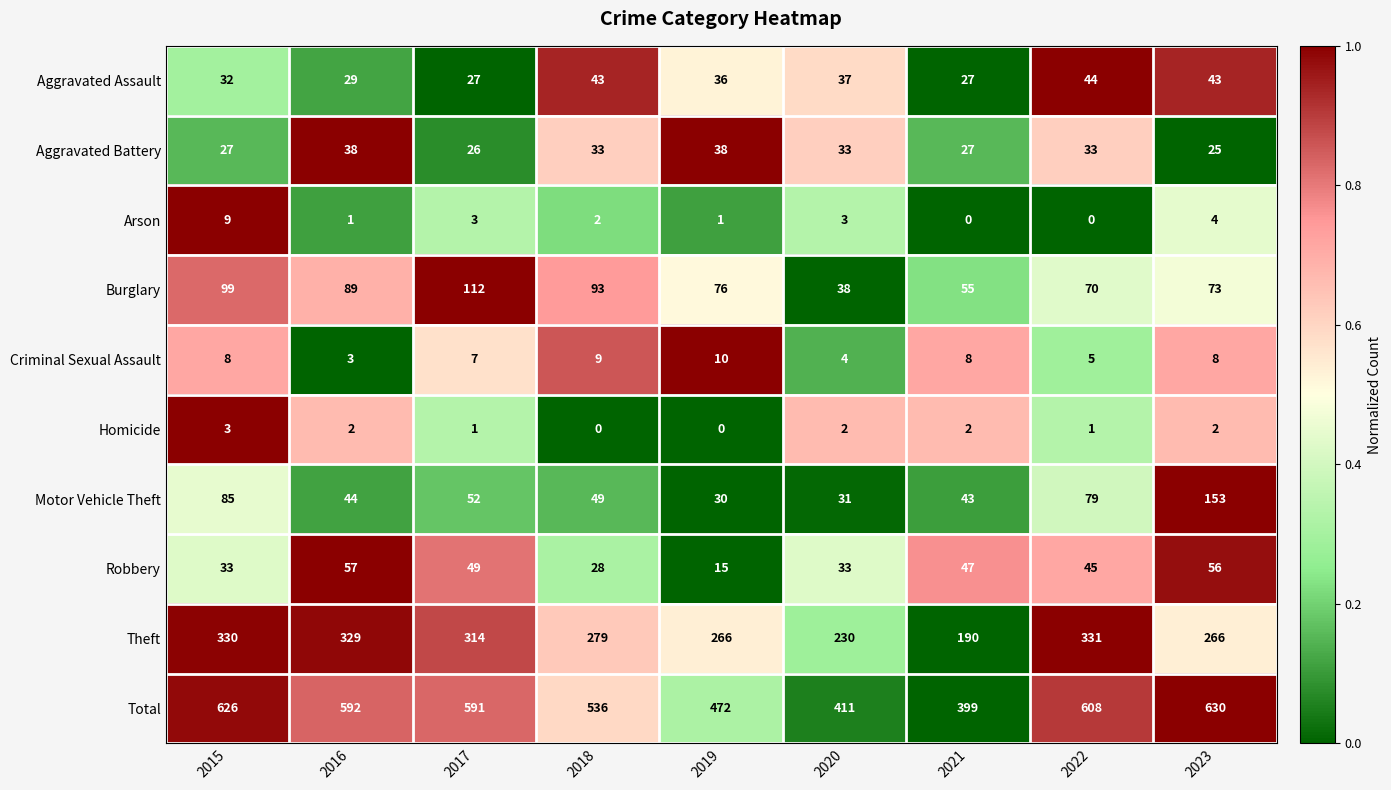

What is the lowest value of the Robbery series?

15